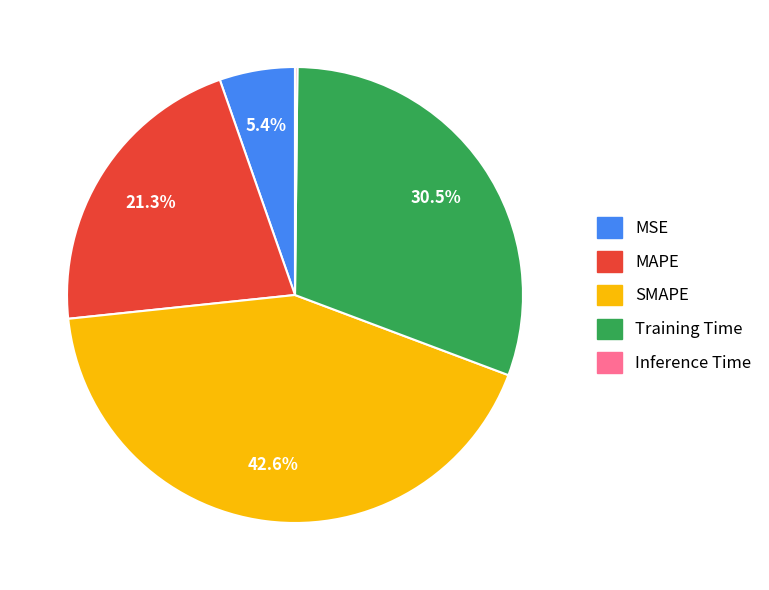

What percentage do MAPE and SMAPE together represent?

63.9%